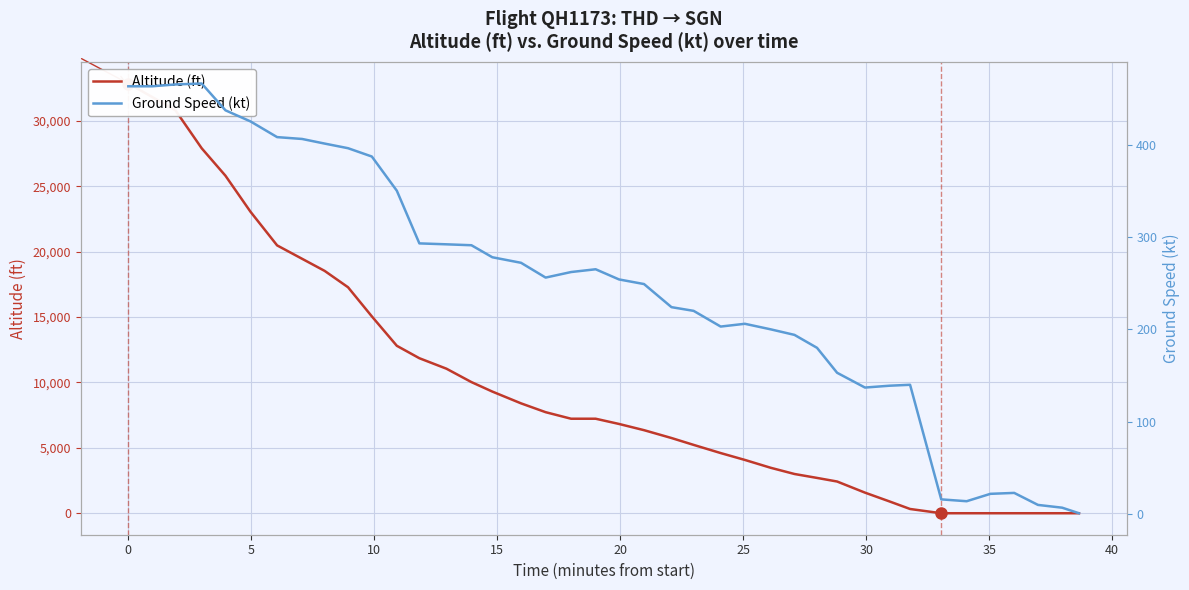

Which series has the widest spread of values?

Altitude (ft)